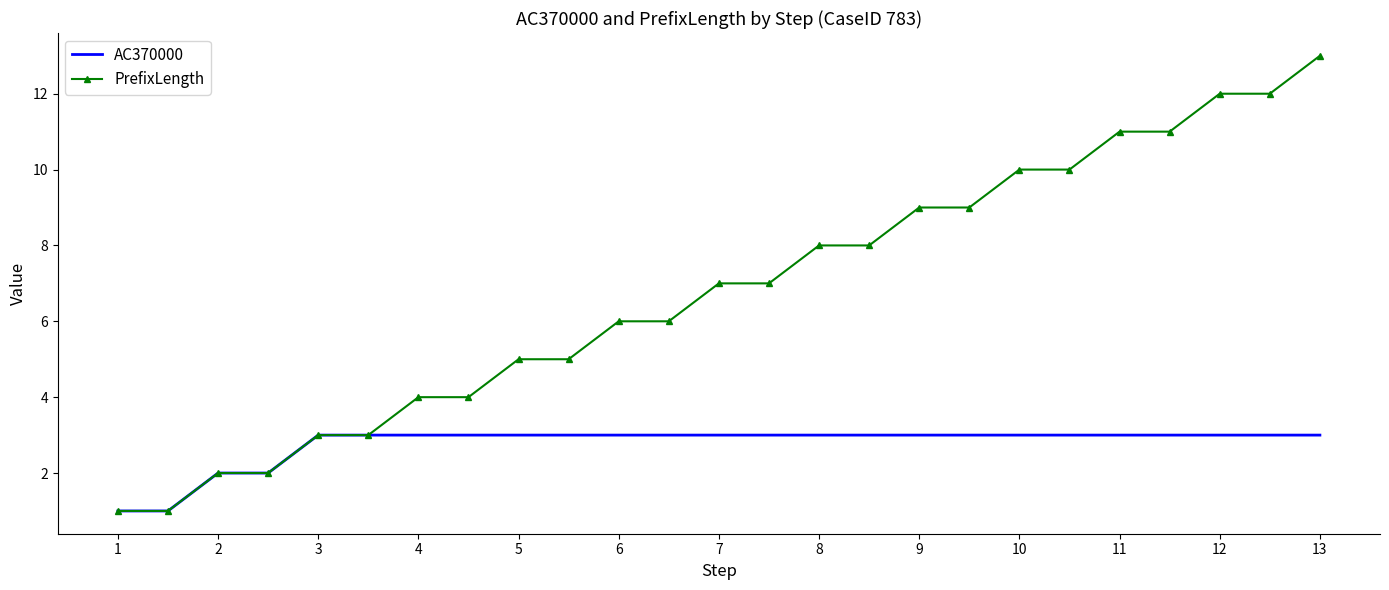

Rank the series by their maximum value, from highest to lowest.

PrefixLength, AC370000